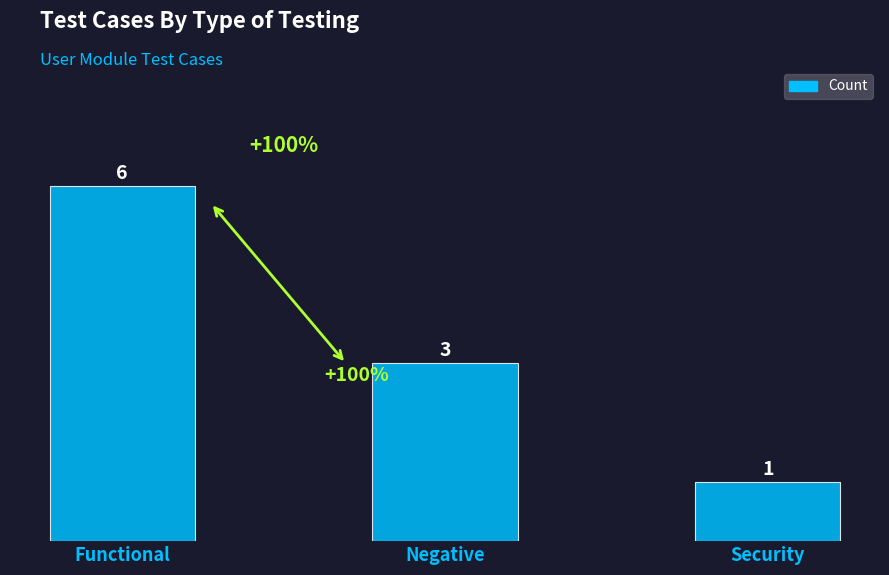

Reading left to right, transcribe all the data shown in this chart.

6	3	1